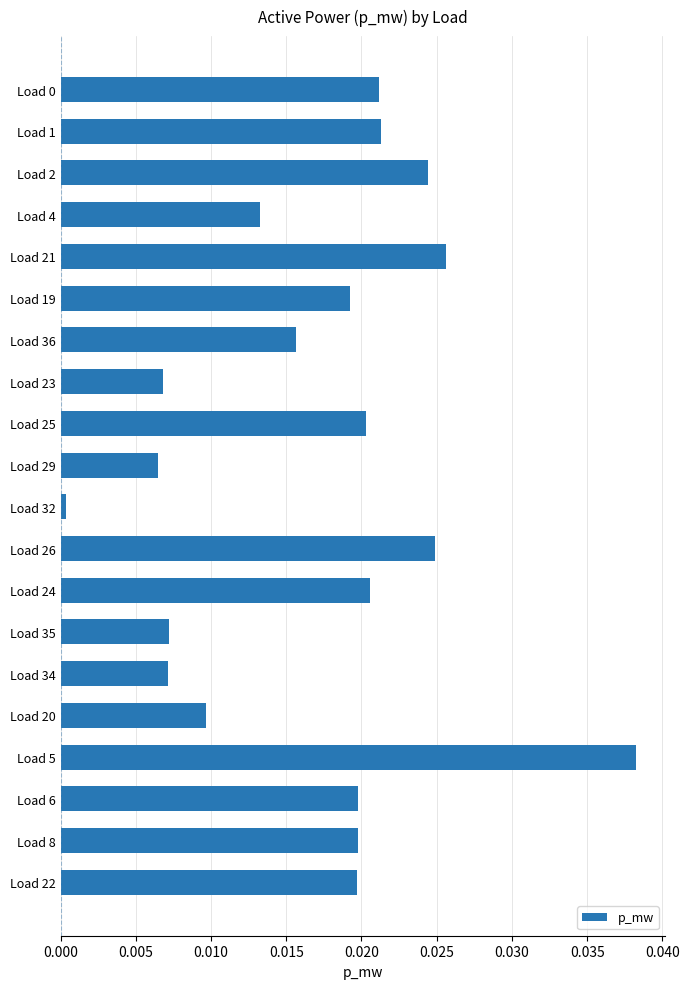

Are the bars horizontal?

Yes